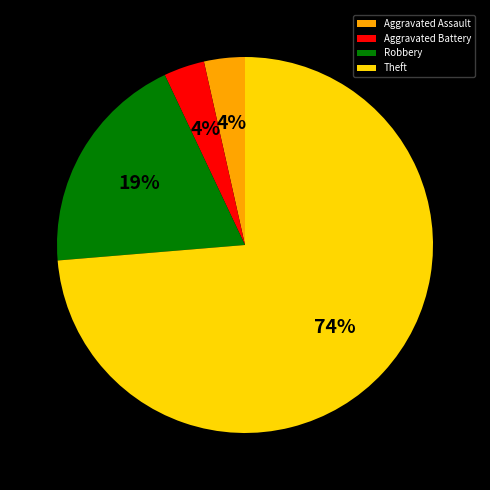

Which category has the biggest portion of the pie?

Theft